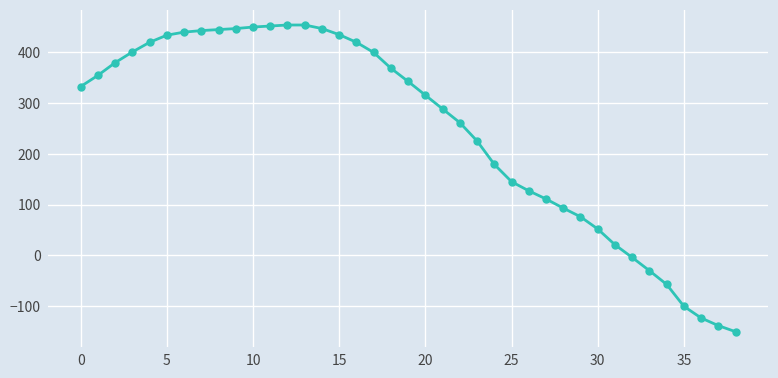

What is the sum of all values?

9593